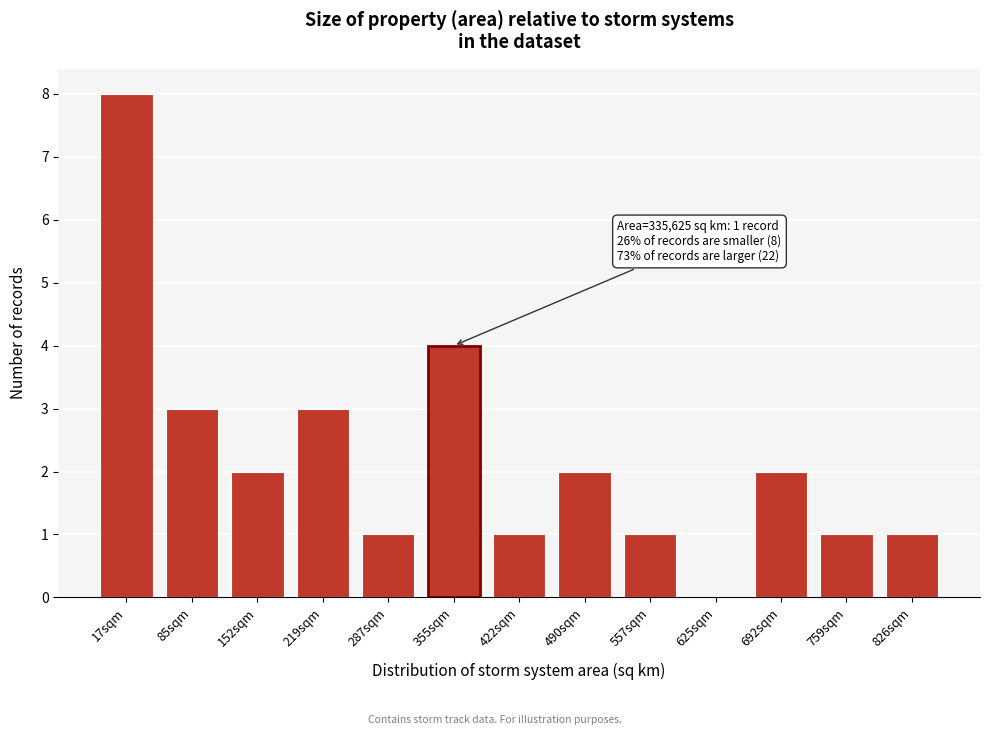

Reading right to left, transcribe all the data shown in this chart.

826sqm=1	759sqm=1	692sqm=2	625sqm=0	557sqm=1	490sqm=2	422sqm=1	355sqm=4	287sqm=1	219sqm=3	152sqm=2	85sqm=3	17sqm=8